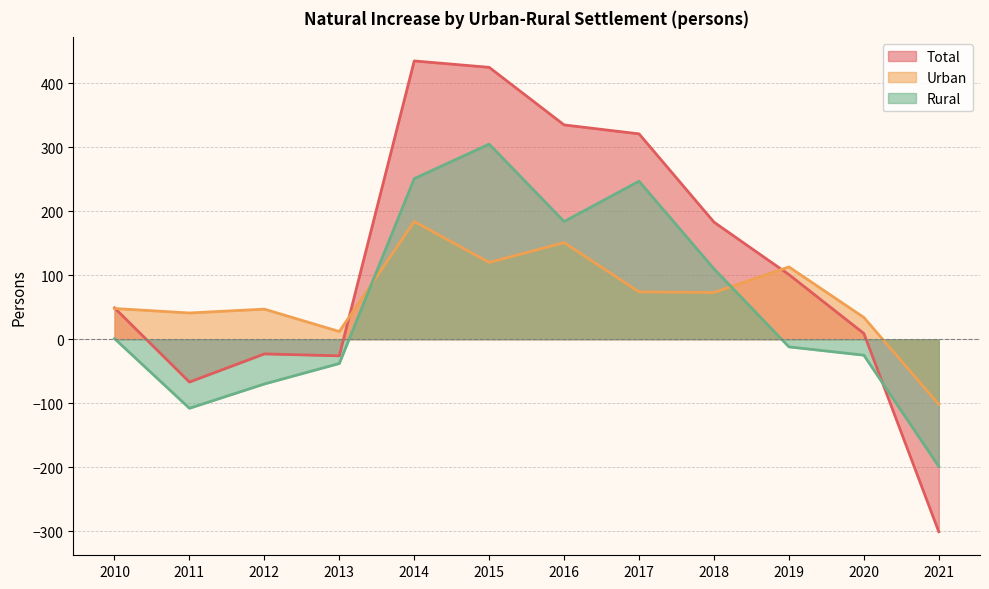

Where does the Rural series first go above 1?

2014